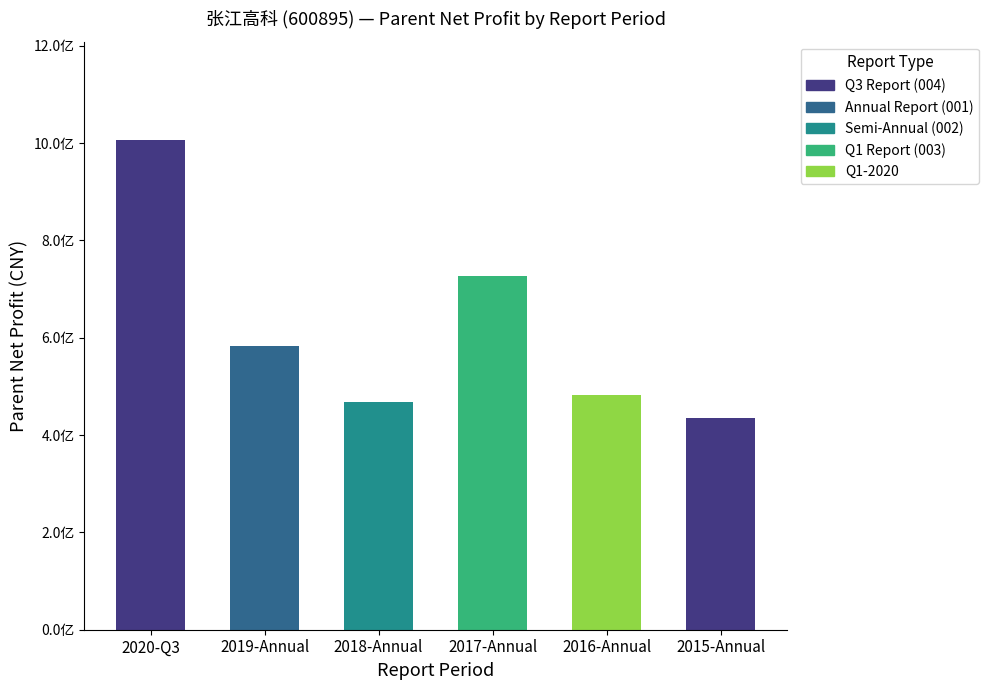

The Annual Report (001) series shows 1142950707.4 at 2017. True or false?

False